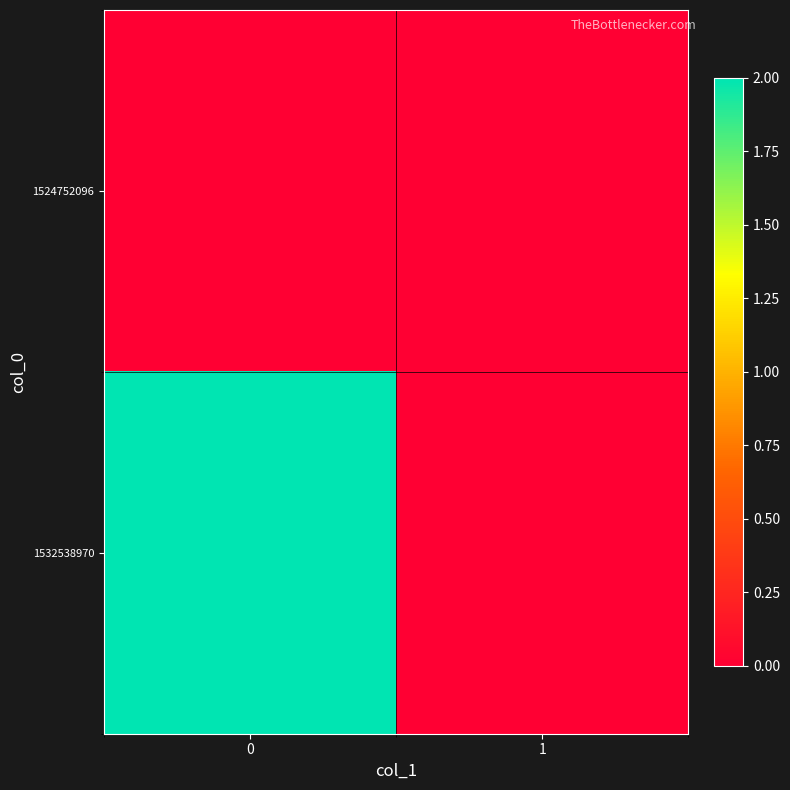

Which series has the widest spread of values?

1532538970